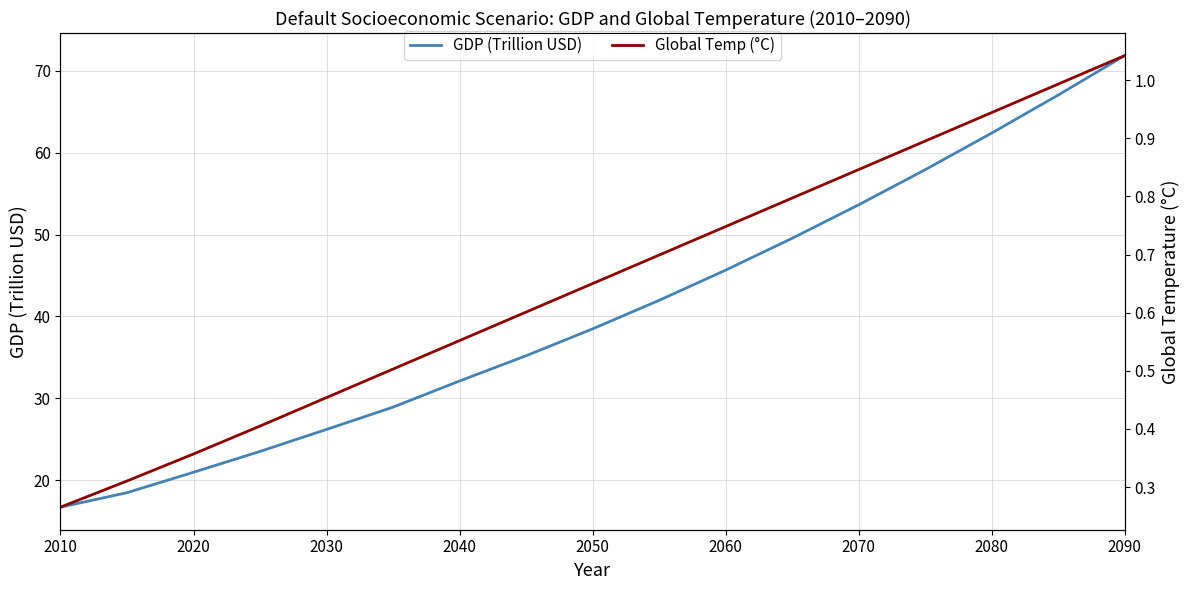

What is the value of the GDP (Trillion USD) point at the 14th from the left?

57.9